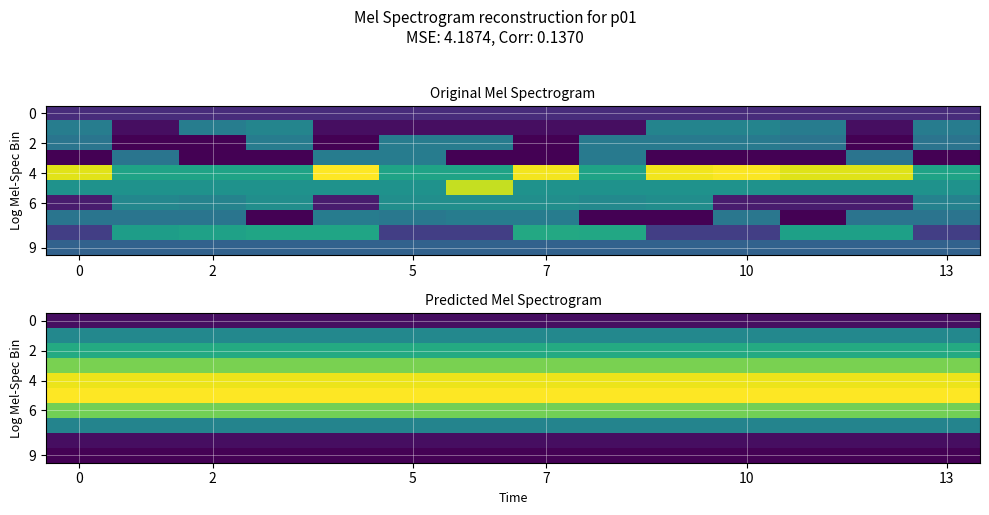

True or false: 0 has a value of 17.7 at 2.

True